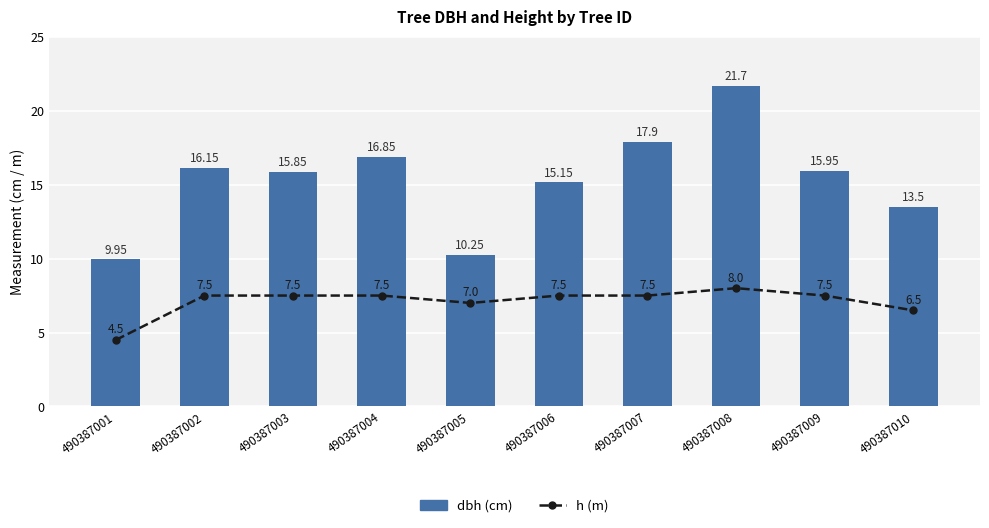

At which label is h (m) closest to 6?

490387010